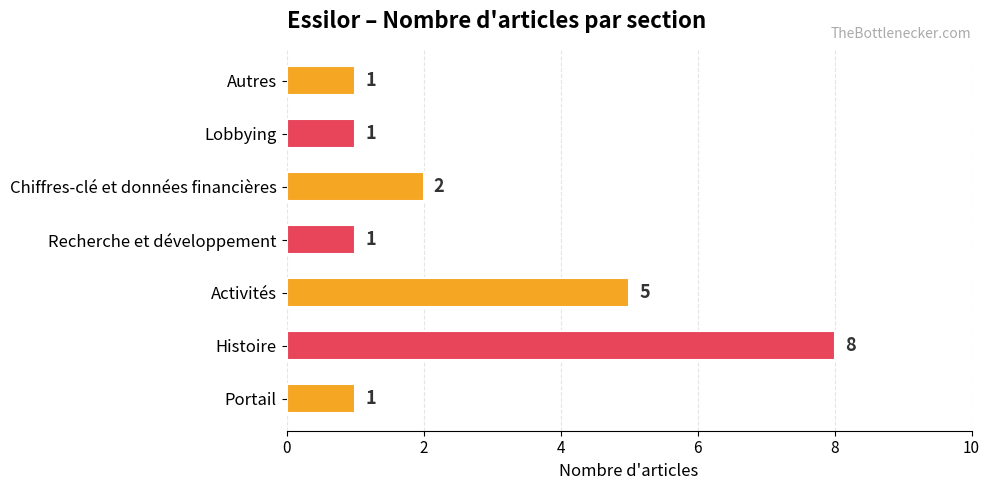

Which label corresponds to the largest value in the chart?

Histoire